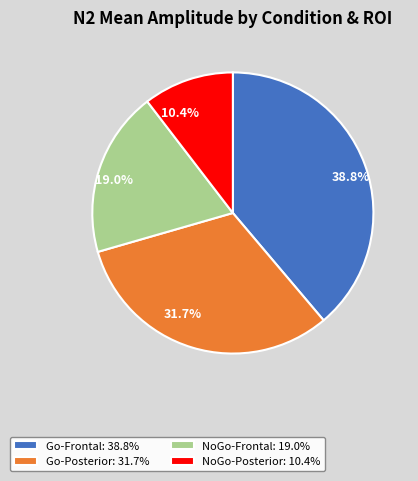

To the nearest percent, what is the difference between the Go-Frontal and NoGo-Frontal slice percentages?

20%